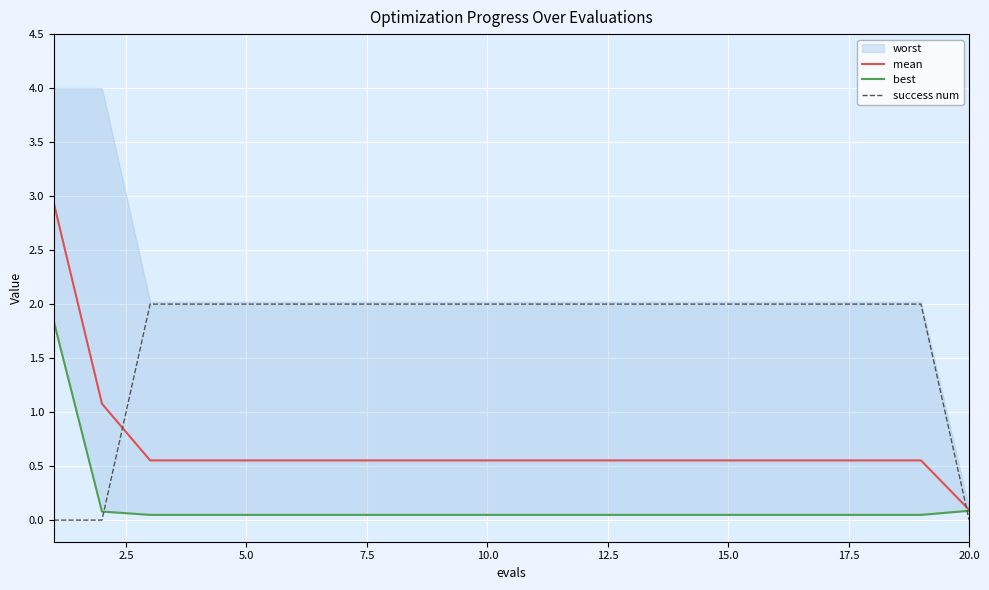

Which series ends up on top after the final intersection of success num and mean?

mean